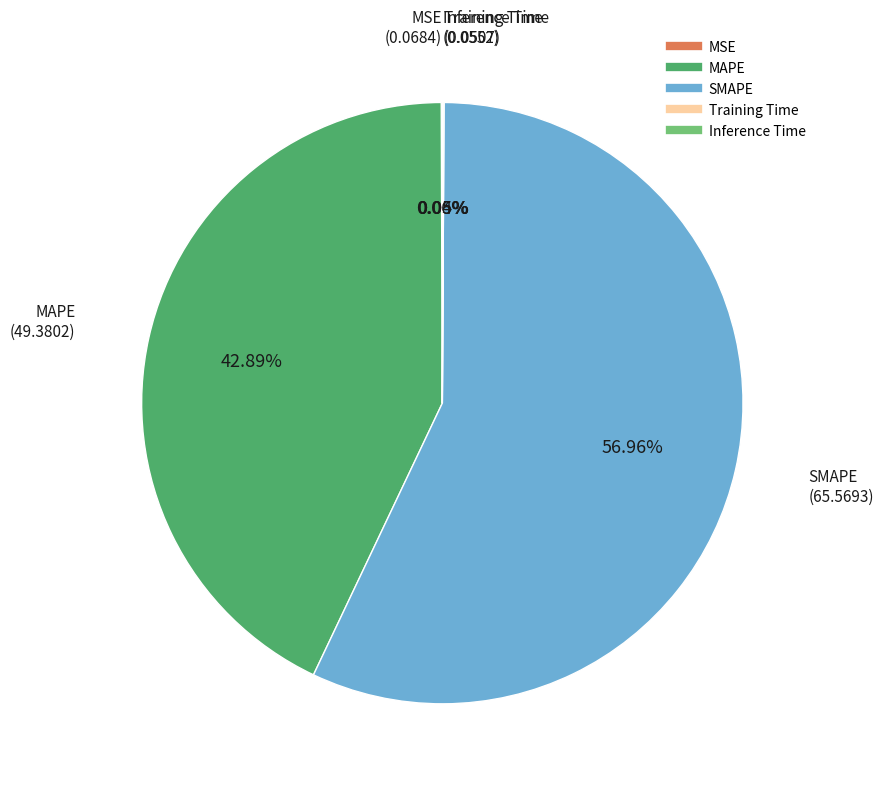

Combined, do MAPE and SMAPE account for over 50%?

Yes